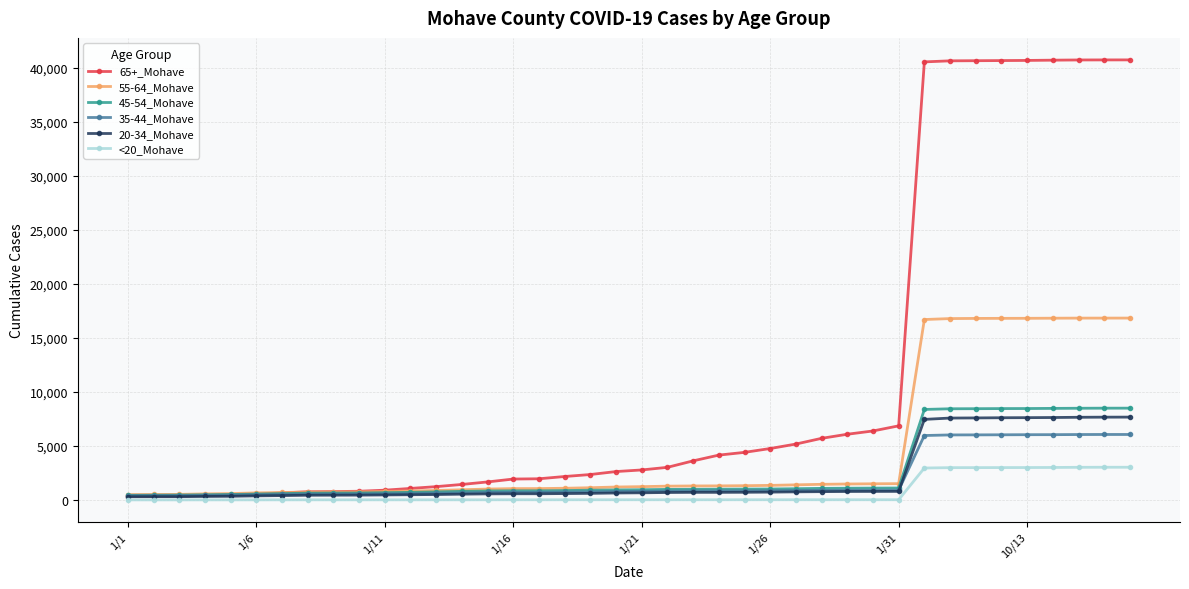

At how many categories does at least one series exceed 9828?

9